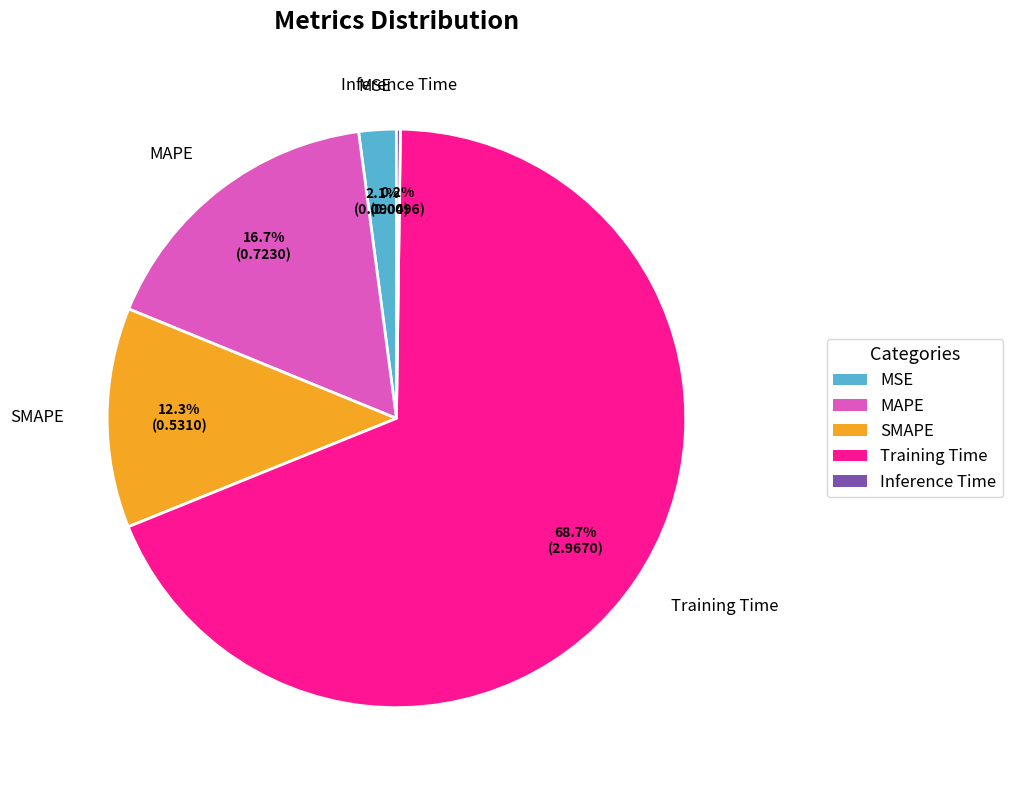

True or false: Training Time accounts for 83% of the total.

False